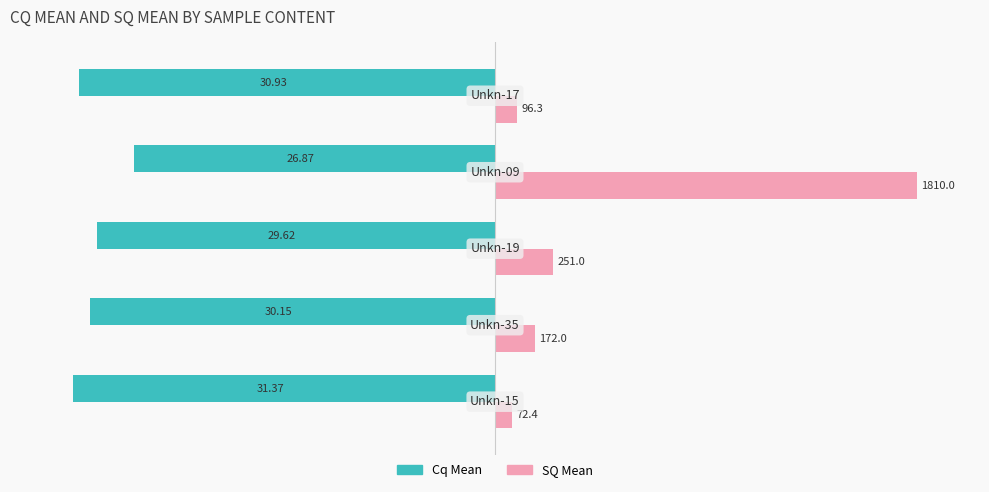

What are all the series names shown in the legend?

Cq Mean, SQ Mean